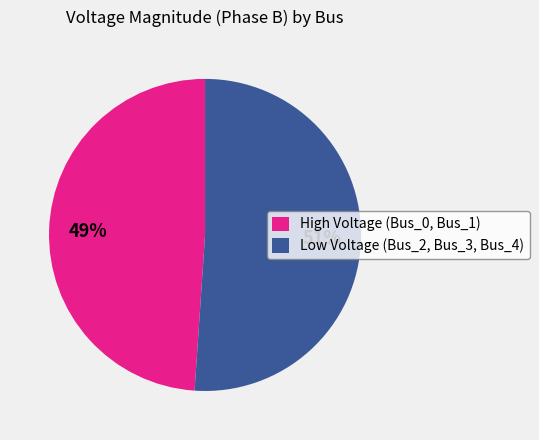

To the nearest percent, what is the average slice percentage?

50%